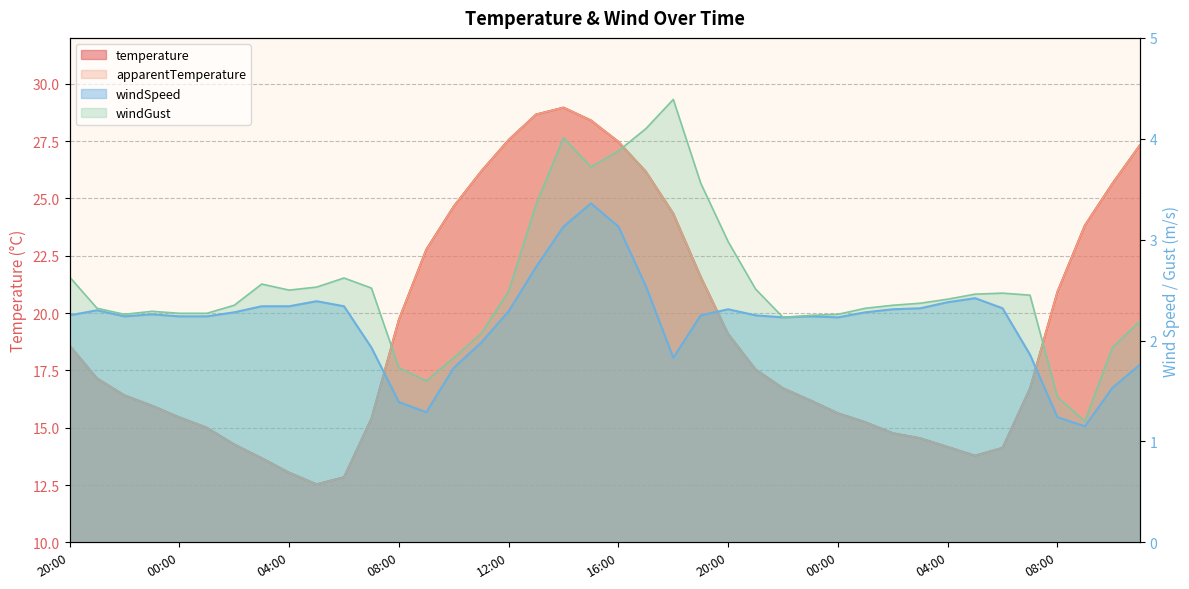

What is the average value of the apparentTemperature series?

19.3